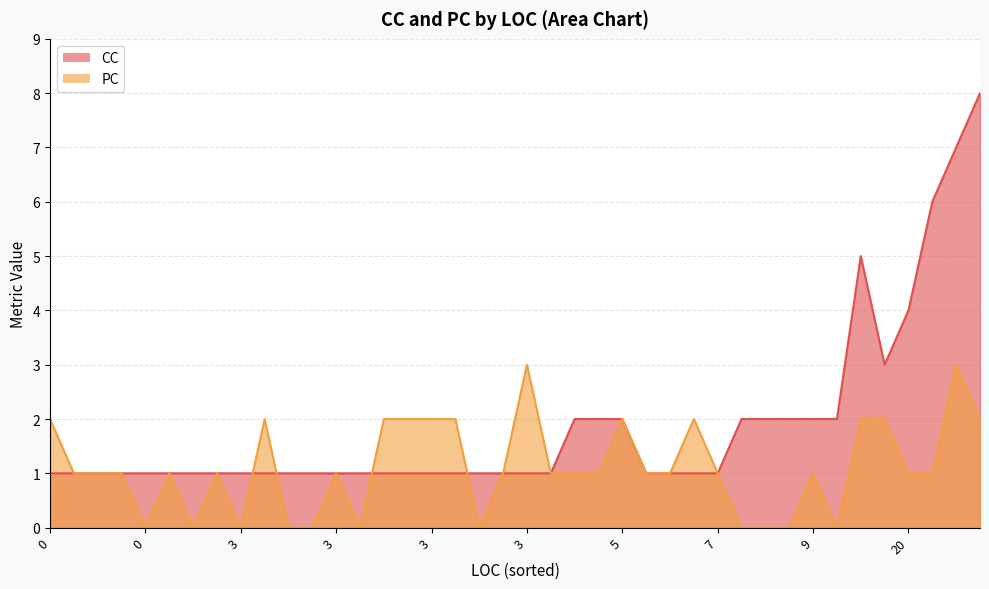

Which category has the highest value across all series?

36